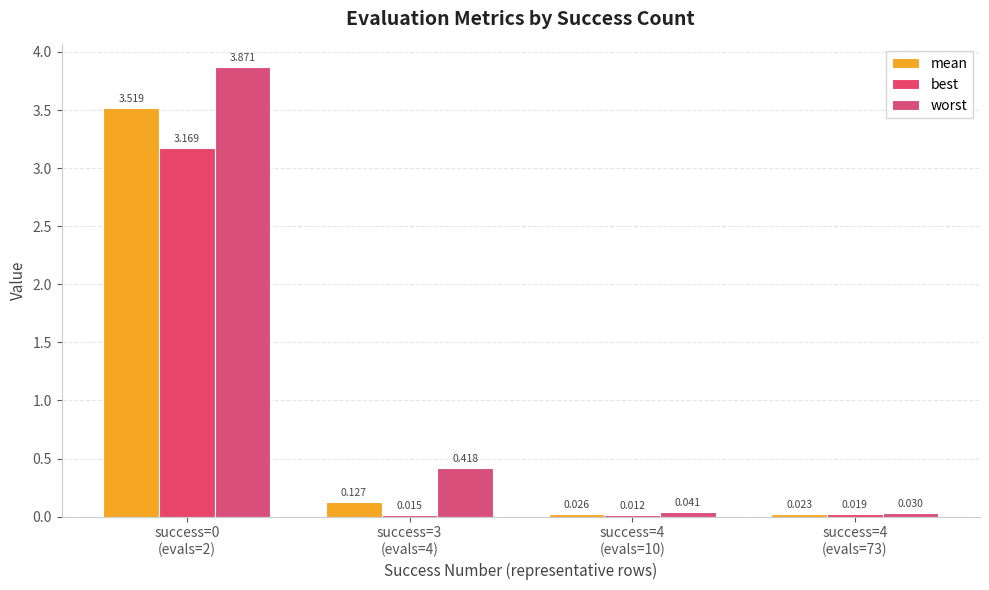

Count the number of categories in the chart.

4